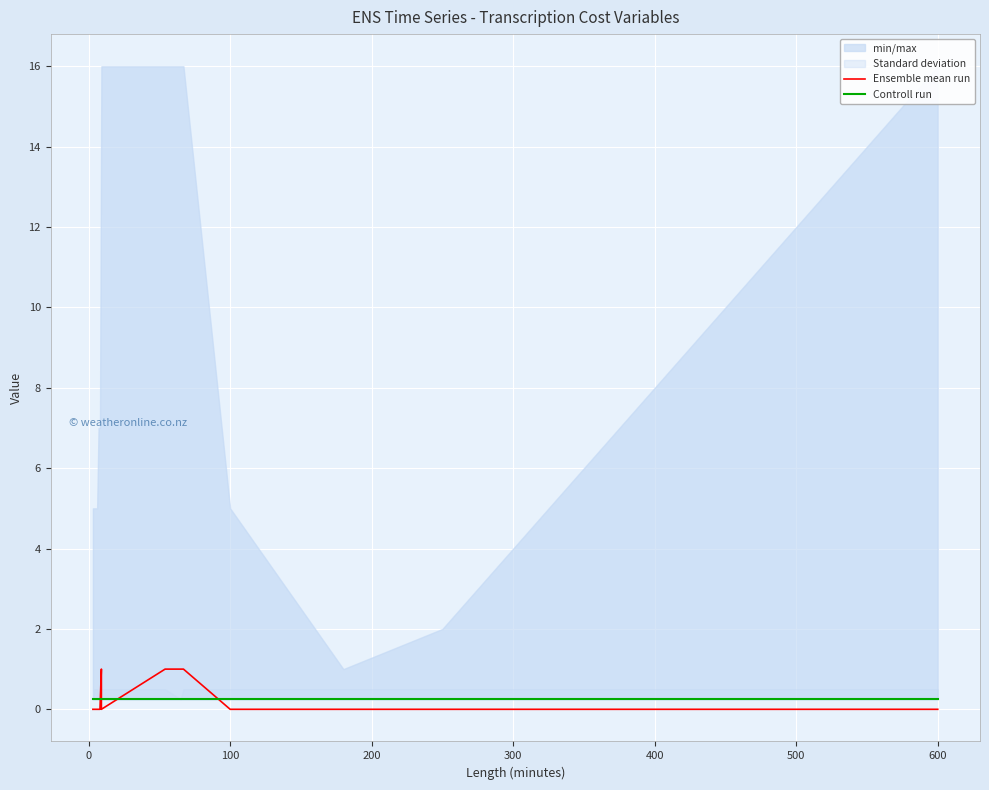

At how many categories does at least one series exceed 0?

14